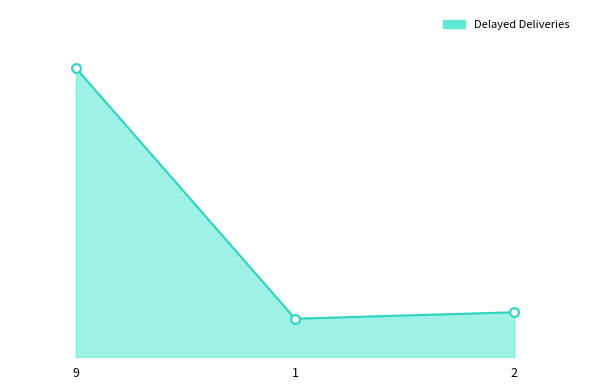

What is the change in value from 1 to 2?

+2